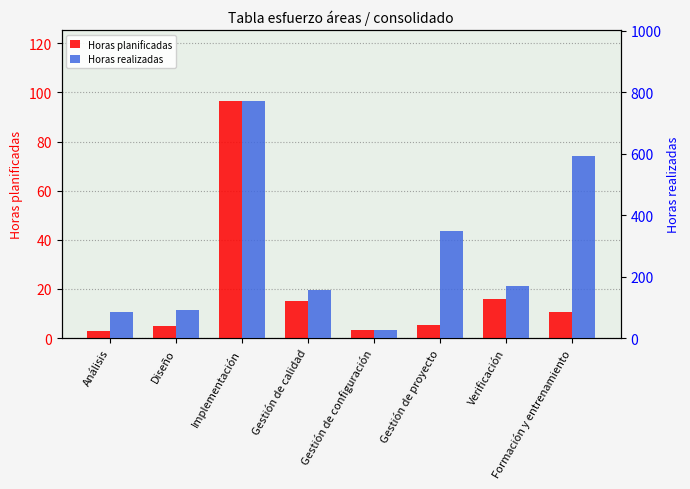

Where does the Horas realizadas series first go above 170?

Implementación